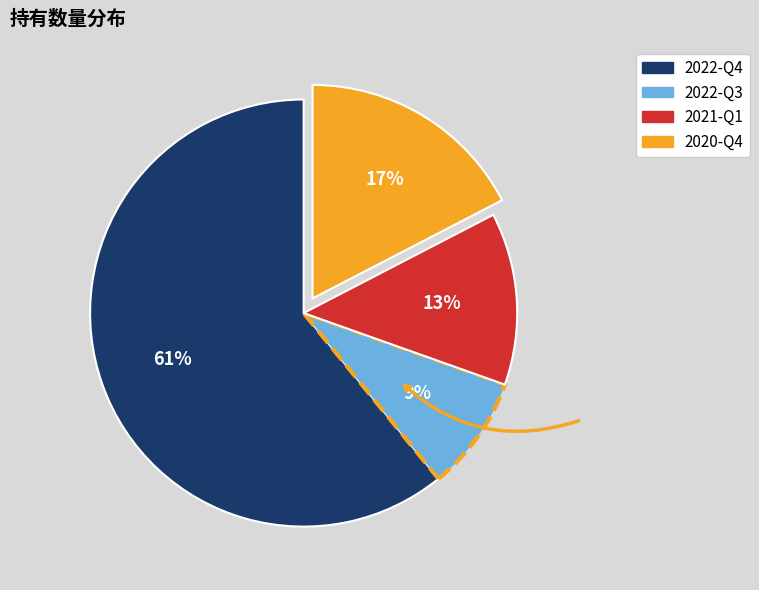

True or false: 2022-Q3 accounts for 21% of the total.

False